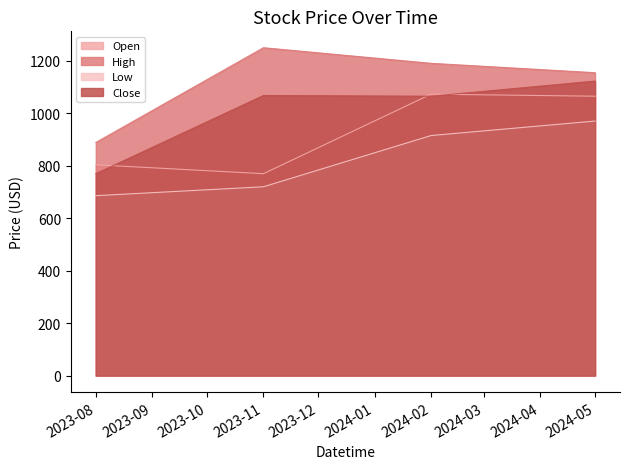

Reading left to right, list all the values displayed in this chart.

Open: 803.8	769.8	1073.0	1065.2
High: 888.8	1250.0	1190.6	1154.8
Low: 686.0	720.0	915.3	970.5
Close: 769.8	1067.8	1065.2	1122.8